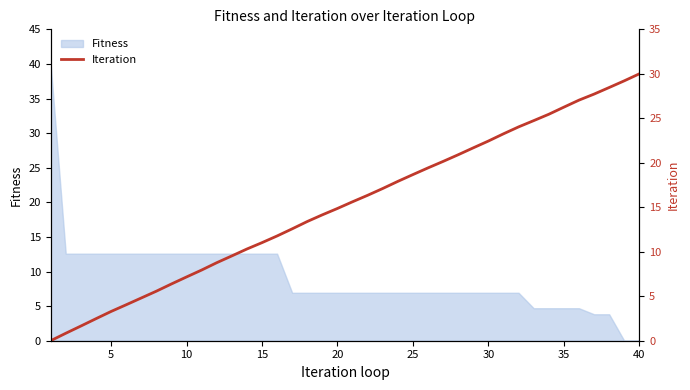

Is it true that Fitness equals 6.9 at 25?

True